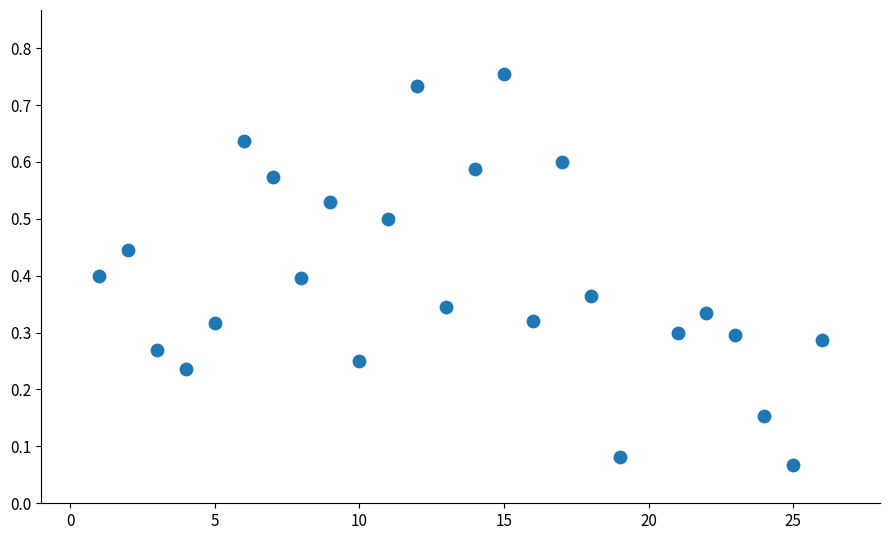

What is the range of X values (max minus min)?

25.0